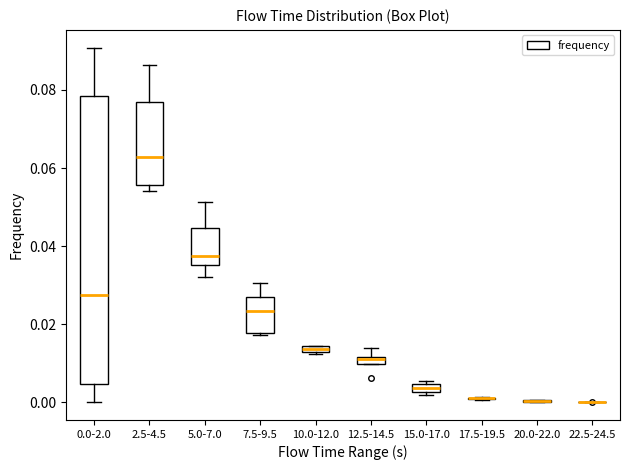

Which box is the tallest, from its lower edge to its upper edge?

0.0-2.0